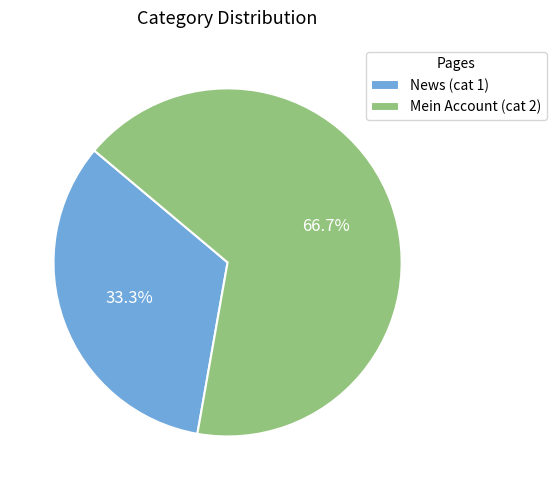

What is the ratio of the value at Mein Account (cat 2) to the value at News (cat 1)?

2.0